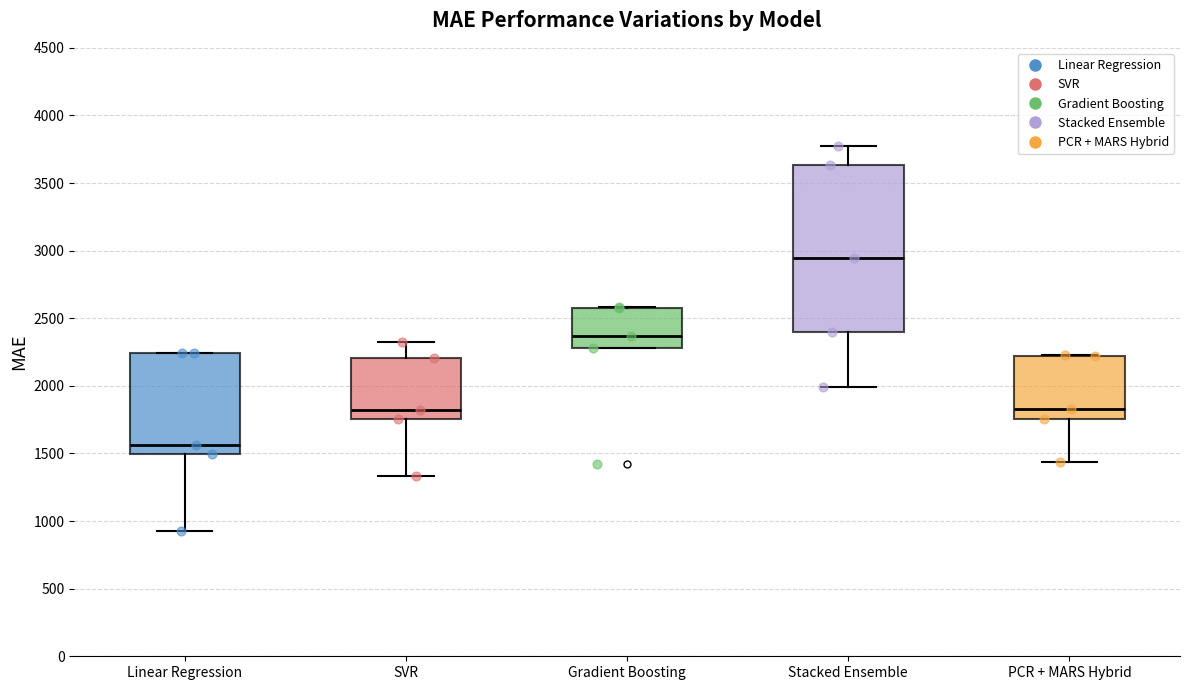

Where is the lower edge of the box for Linear Regression on the y-axis? The values are not printed on the chart, so give them approximately, as read against the axis.

1500